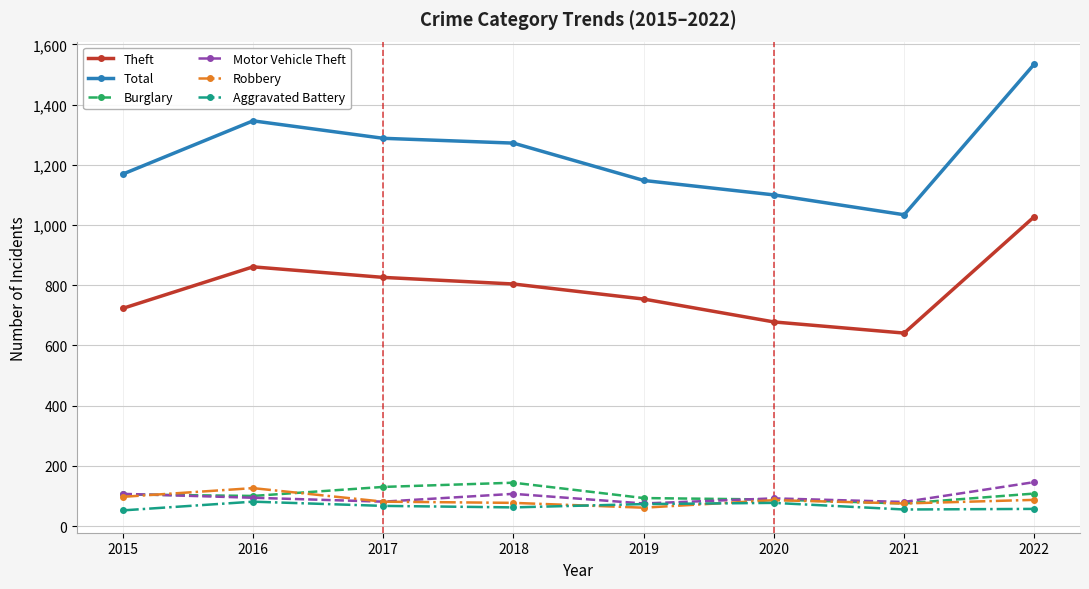

True or false: Motor Vehicle Theft has more than 0 interior local peaks.

True